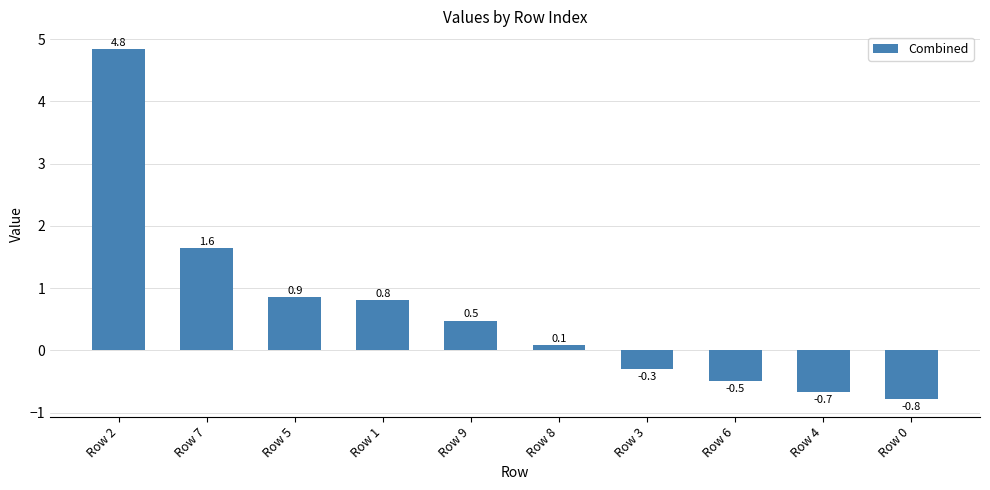

What is the value of the 8th bar from the left?

-0.5